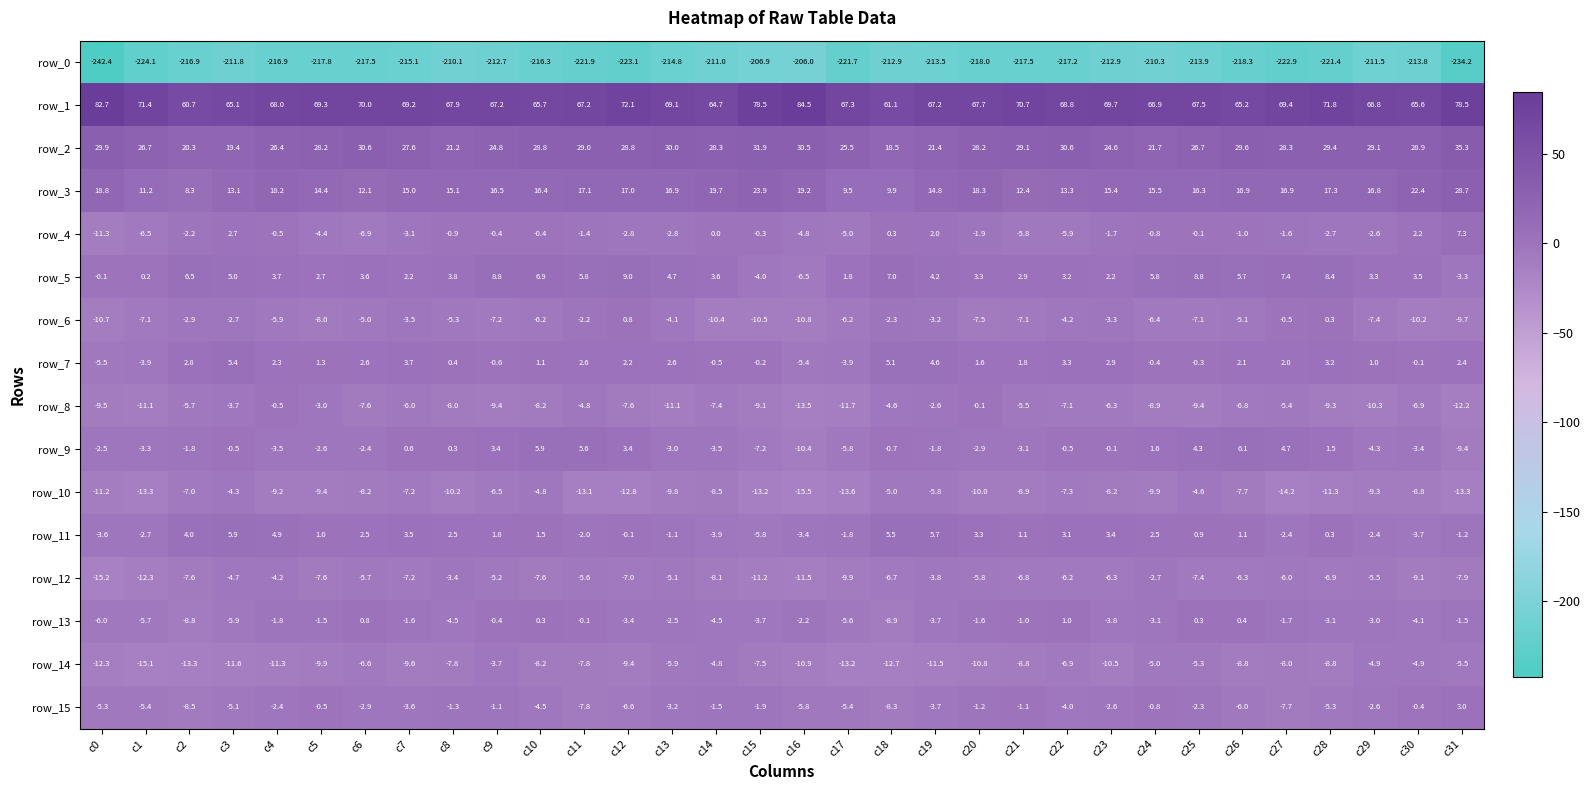

At which label does row_11 reach its peak?

c3